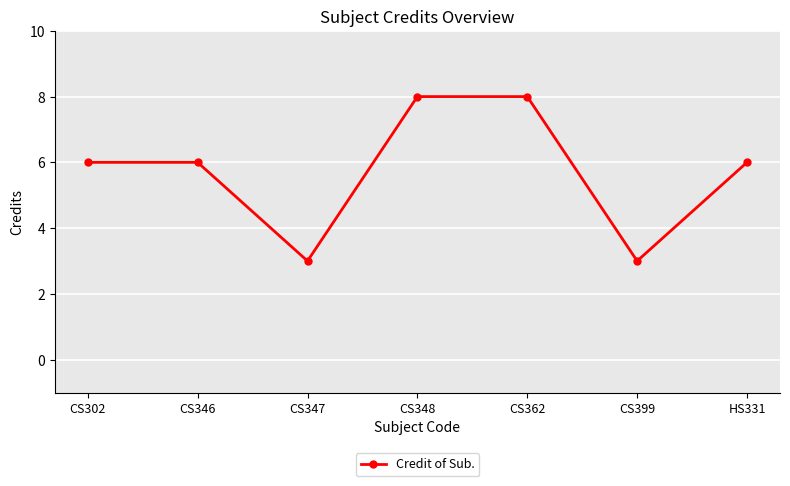

What is the minimum value shown in the chart?

3